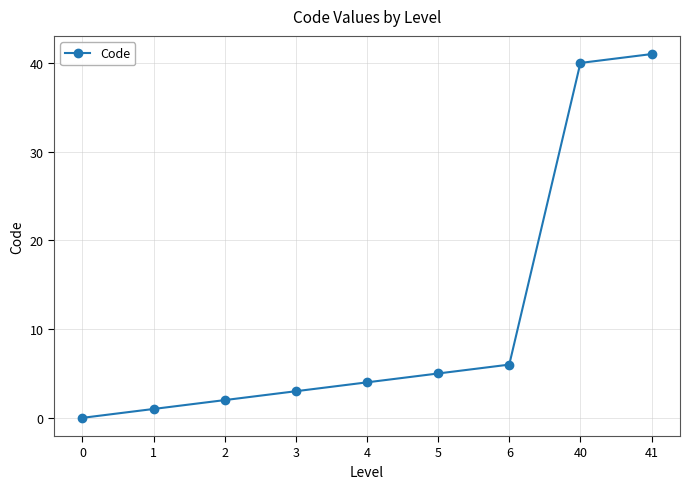

True or false: there are more than 1 points higher than both neighbors.

False